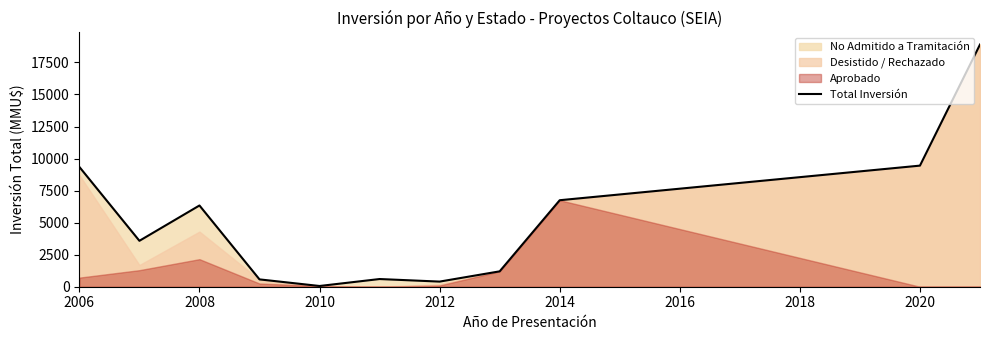

What is the highest value of the Total Inversión series?

18900